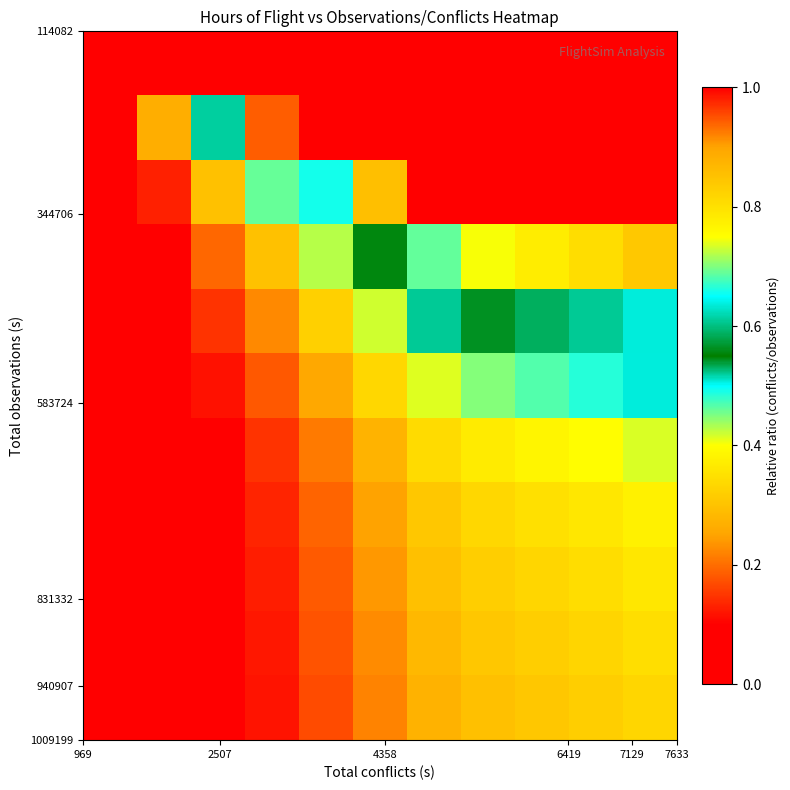

How many distinct data groups are displayed?

11